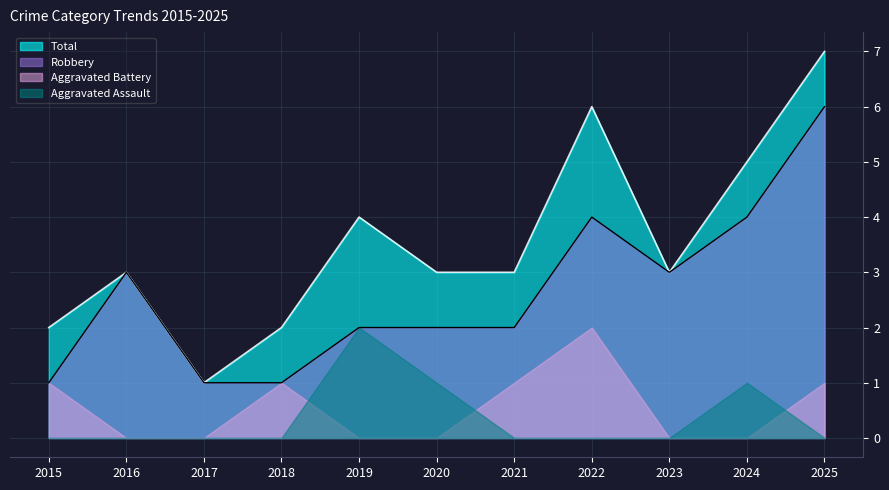

What is the average value of the Robbery series?

3